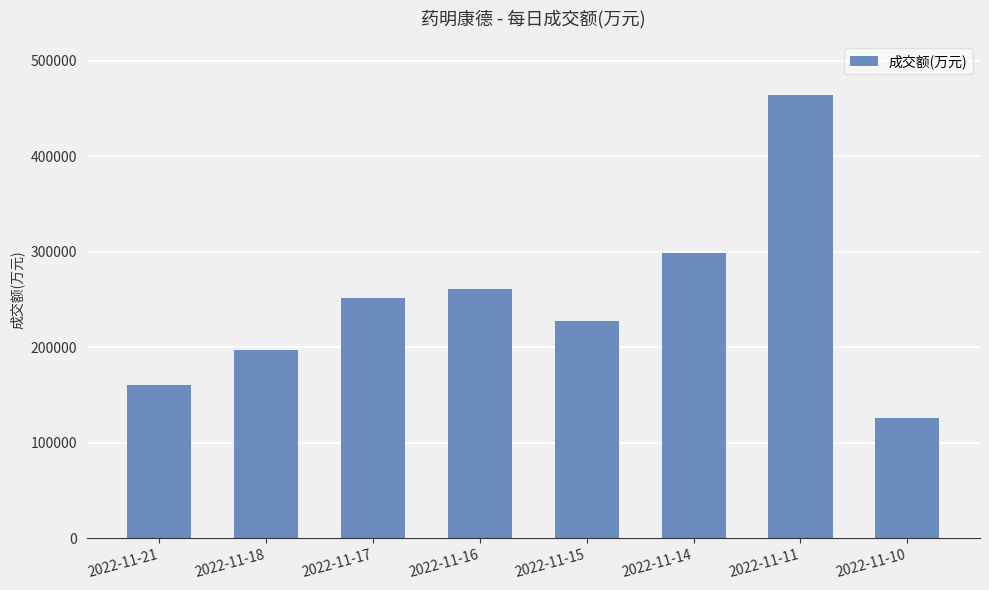

Are the bars grouped side by side (vs. stacked)?

No